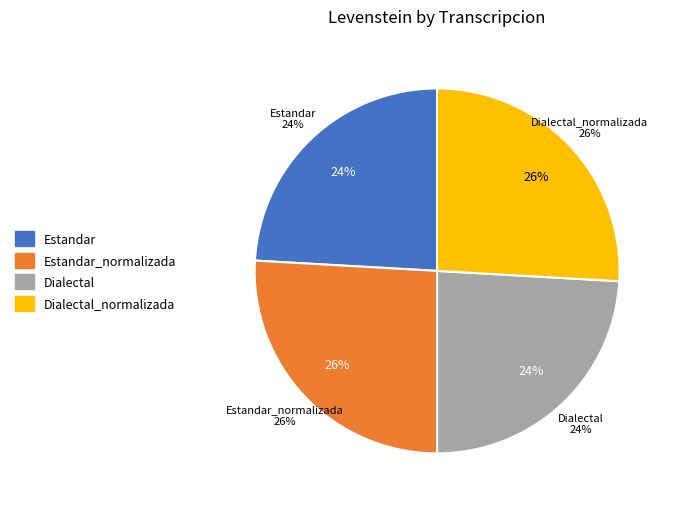

To the nearest percent, what is the difference between the largest and smallest slice percentages?

2%